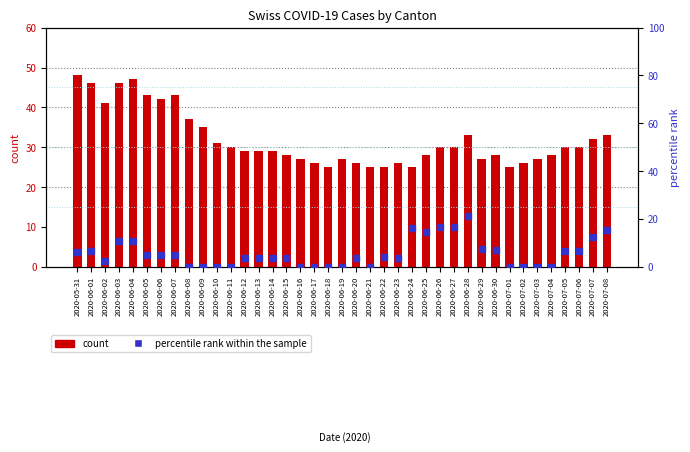

Which series reaches the maximum Y coordinate?

count